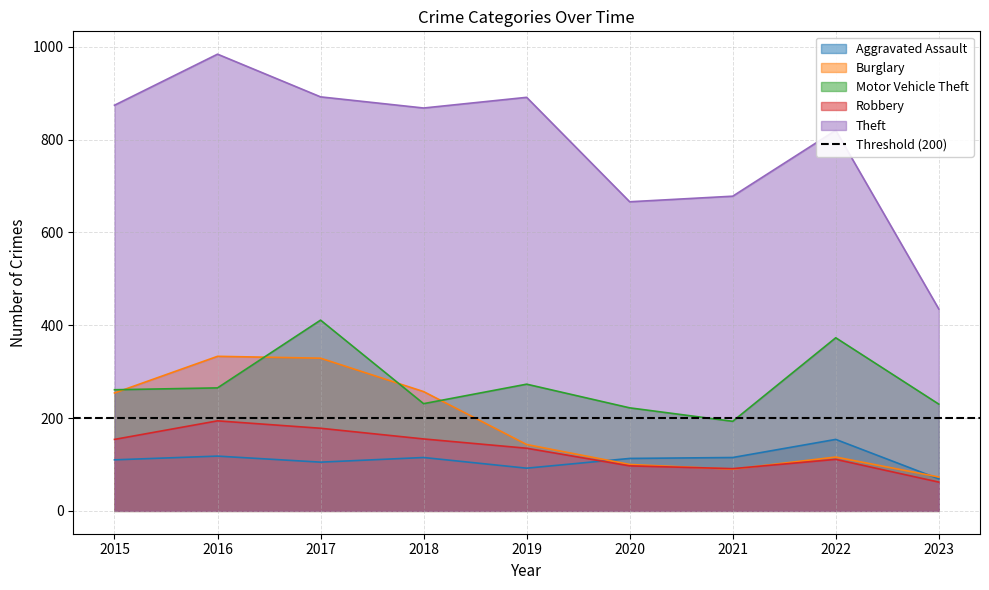

Which category has the highest value across all series?

2016